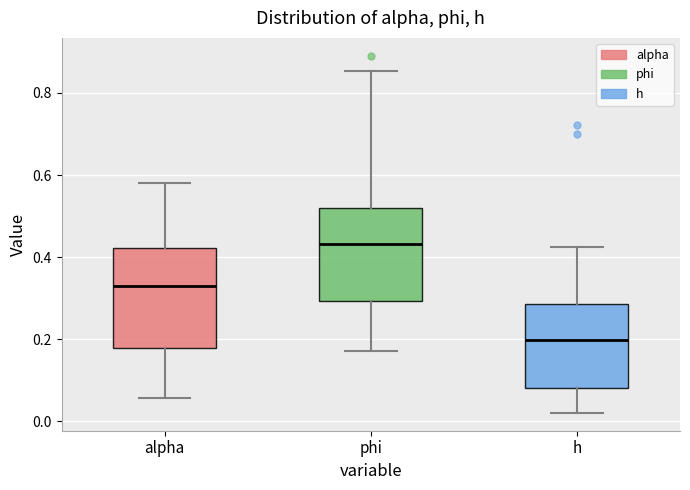

Which box's median line is the lowest?

h